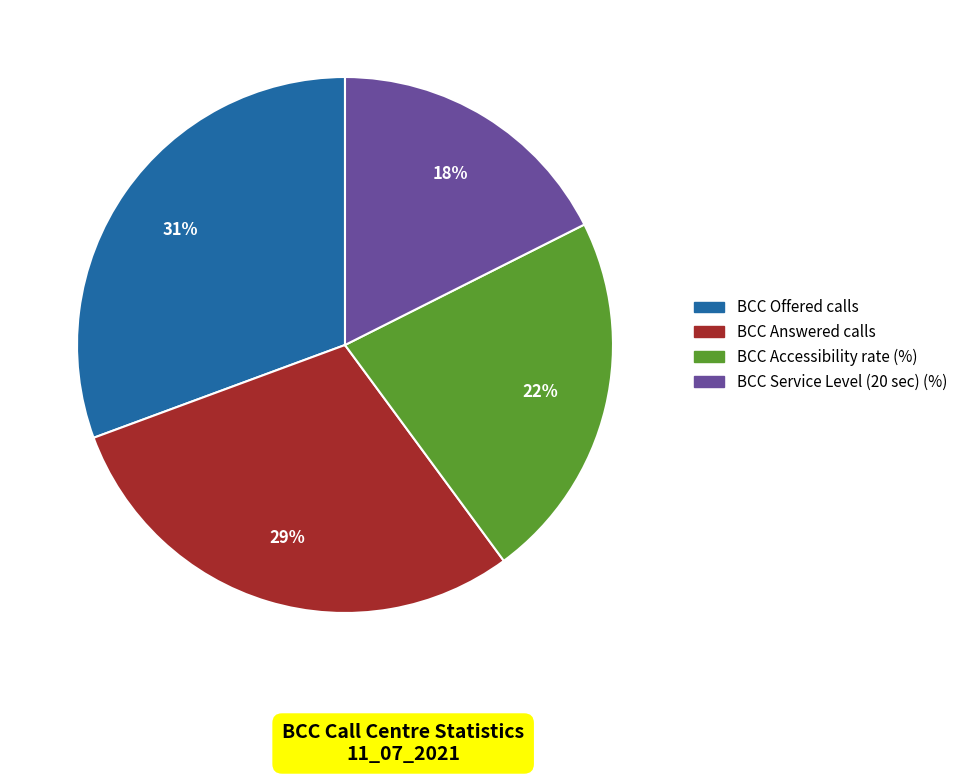

To the nearest percent, what percentage of the pie is BCC Service Level (20 sec) (%)?

18%